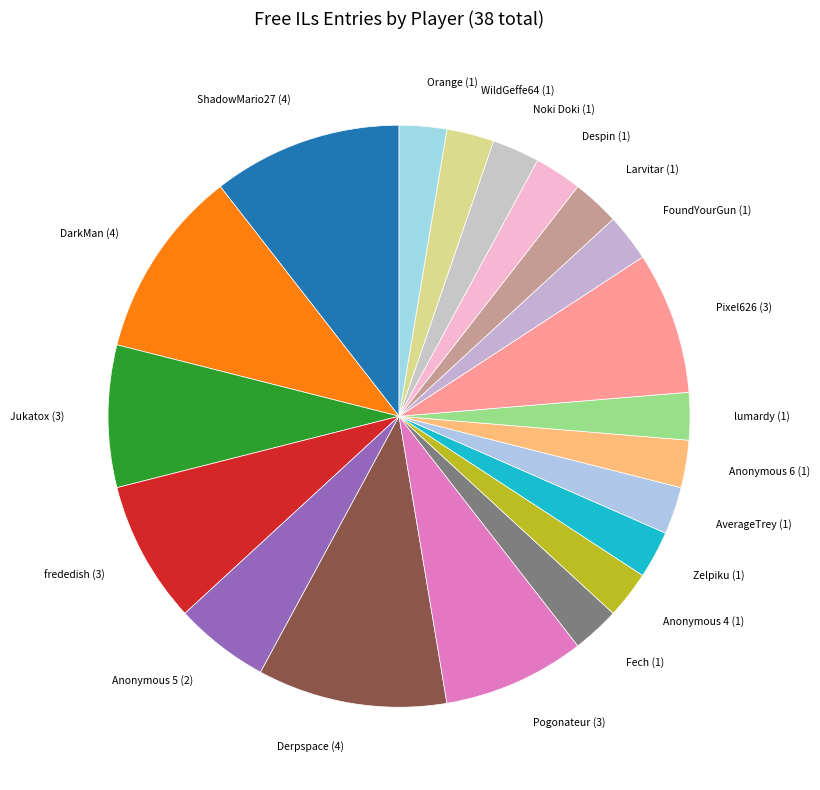

How many segments does this pie chart have?

20